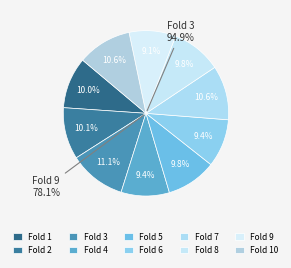

What percentage do 4 and 3 together represent?

20.5%